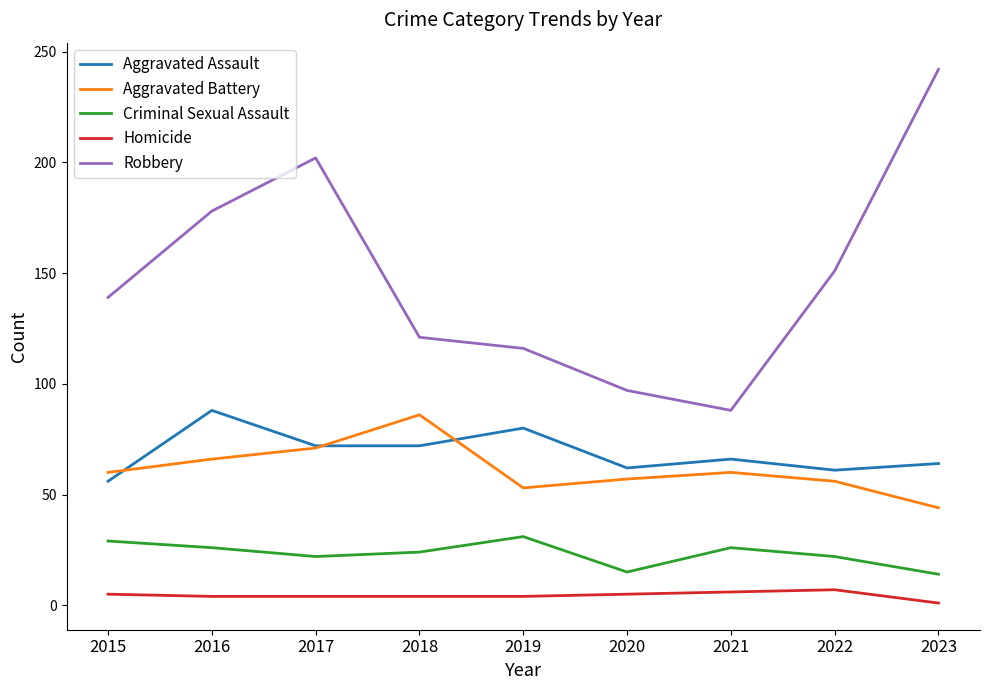

Is it true that Criminal Sexual Assault equals 22 at 2017?

True